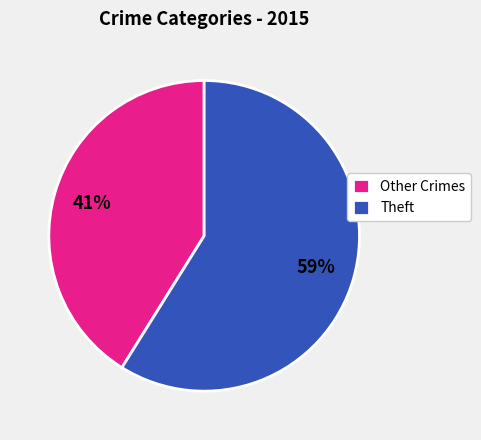

Which slice represents more than half of the pie?

Theft